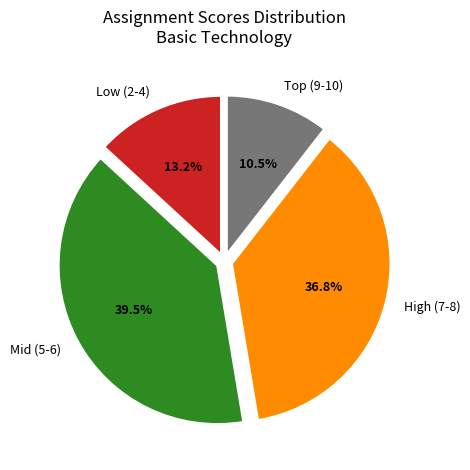

Which has a higher value, Mid (5-6) or High (7-8)?

Mid (5-6)